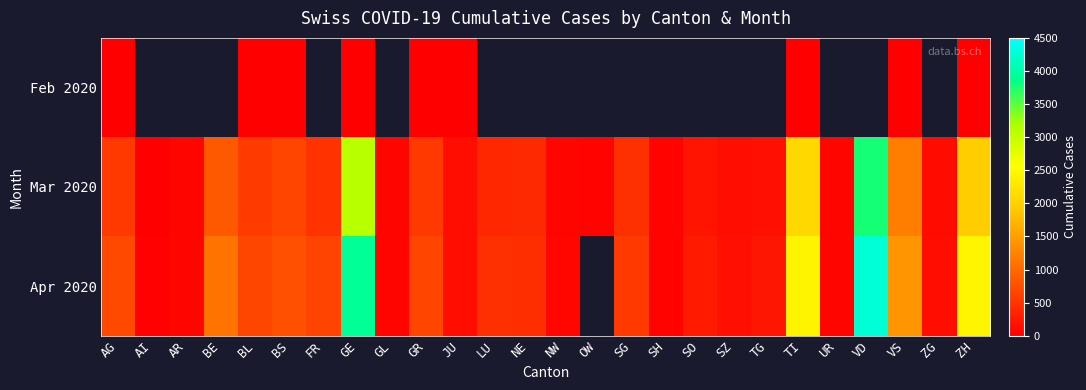

How many data points in Mar 2020 are above 402?

12